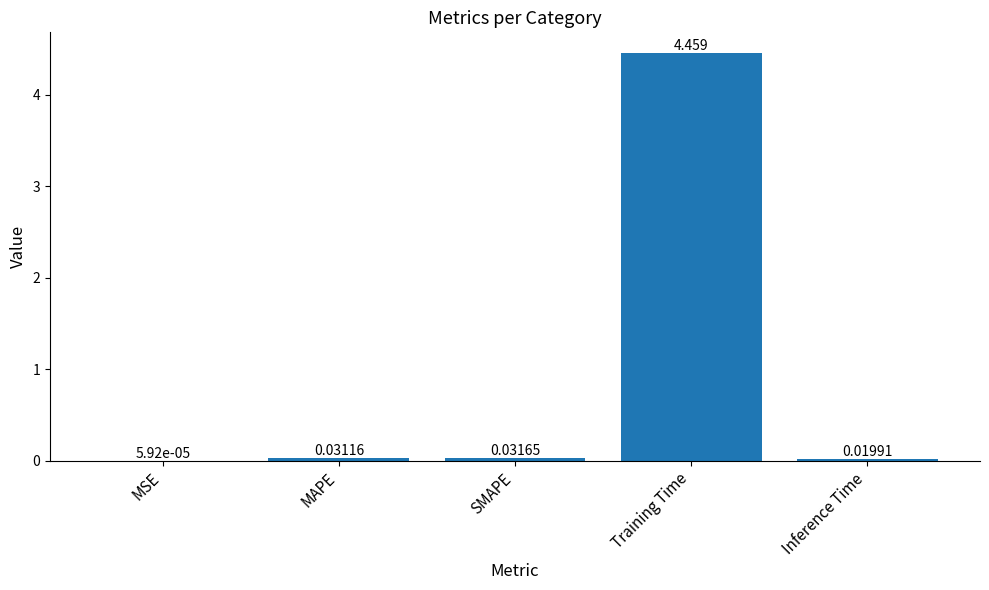

How many data points does each series have?

5